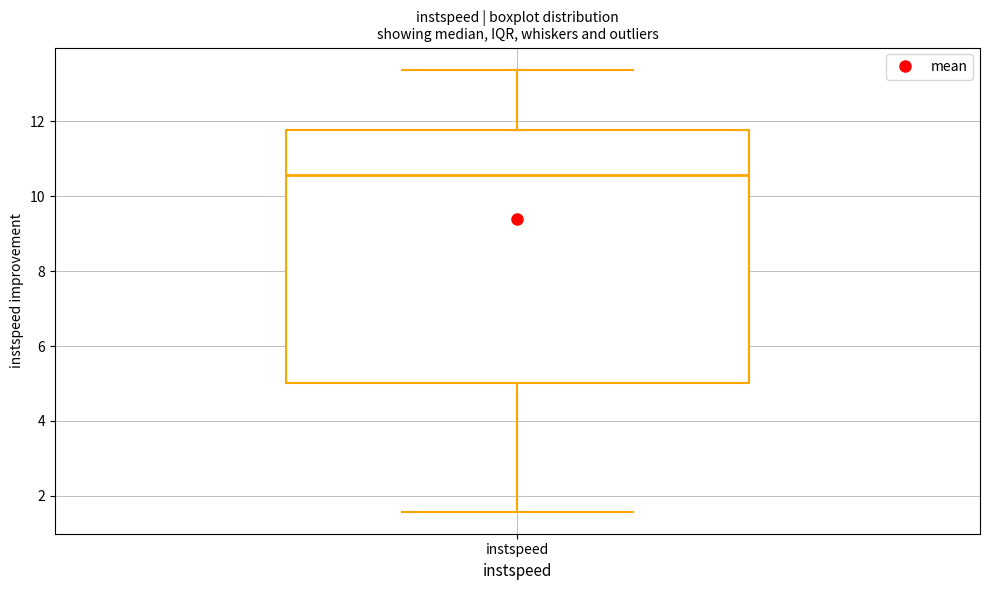

Transcribe this box plot: give where the median line is, the range the box spans, and where the two whiskers end, as read against the y-axis. The values are not printed on the chart, so give them approximately, as read against the axis.

median 10.6, box 5.0 to 11.8, whiskers 1.6 to 13.4